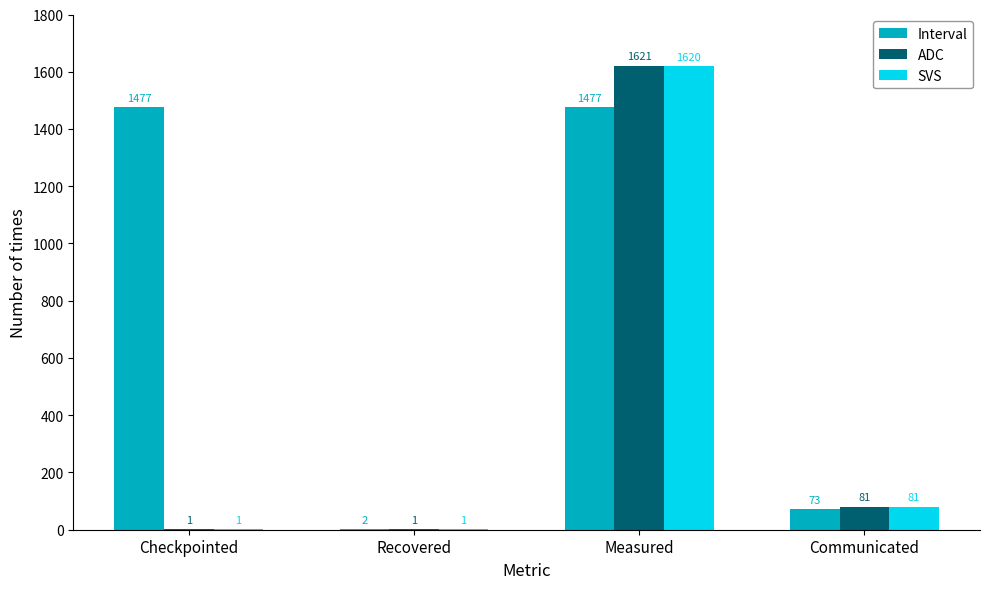

Are the bars horizontal?

No